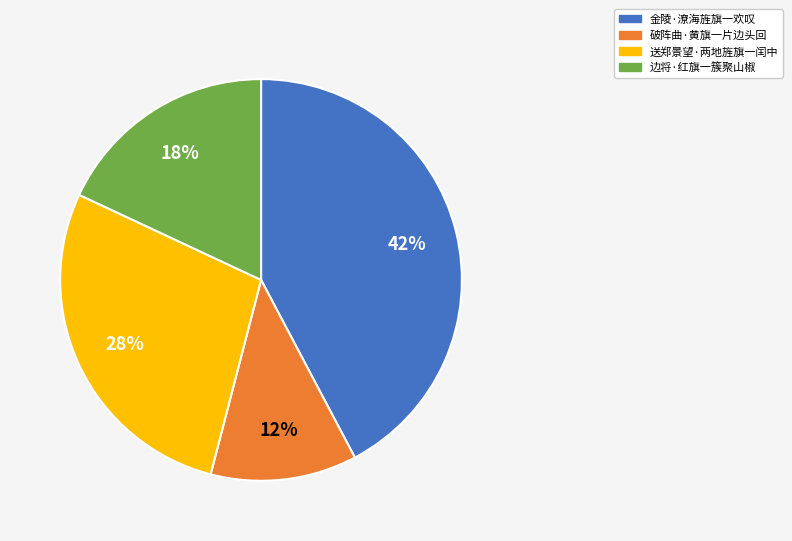

To the nearest percent, what is the average slice percentage?

25%